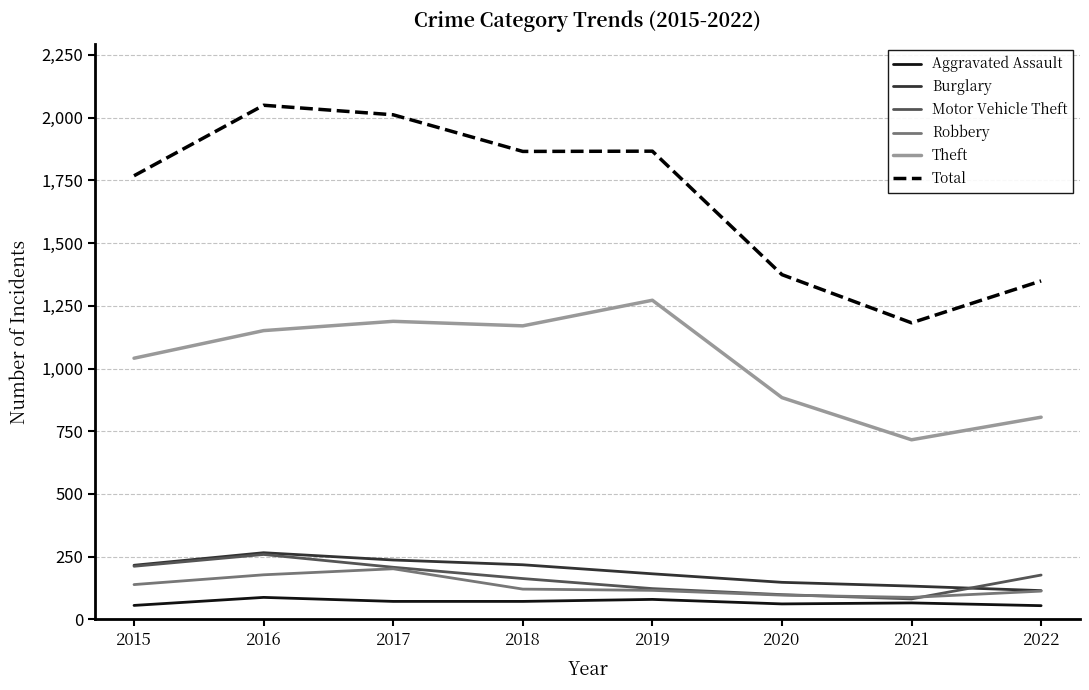

Is the value of Aggravated Assault at 2016 greater than the value of Robbery at 2019?

No